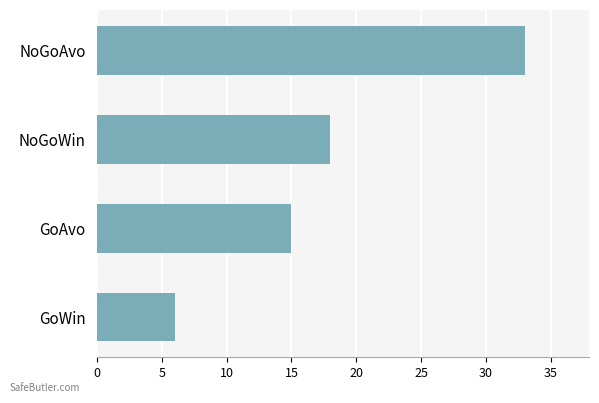

What is the smallest value displayed?

6